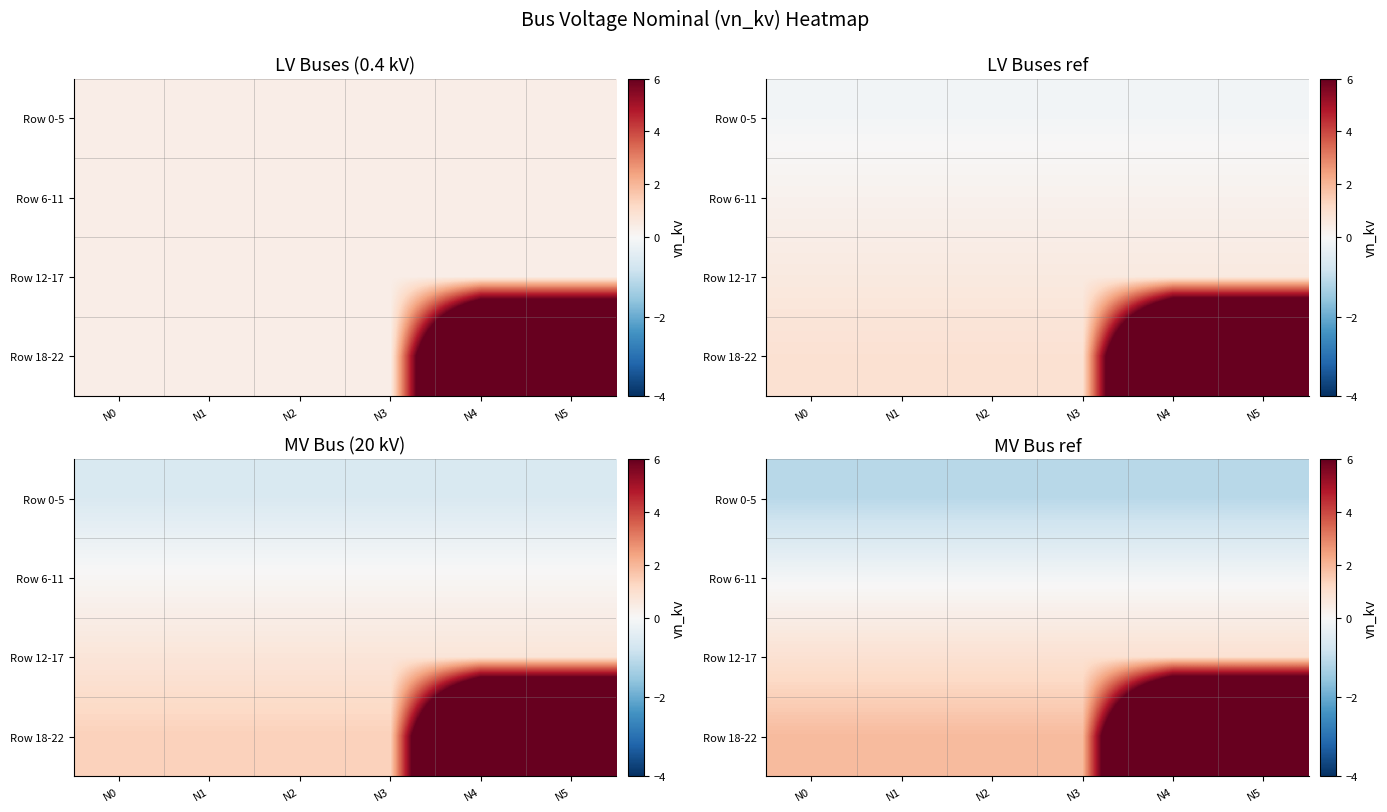

The value of Row 18-22 at N4 is 7.6. True or false?

False